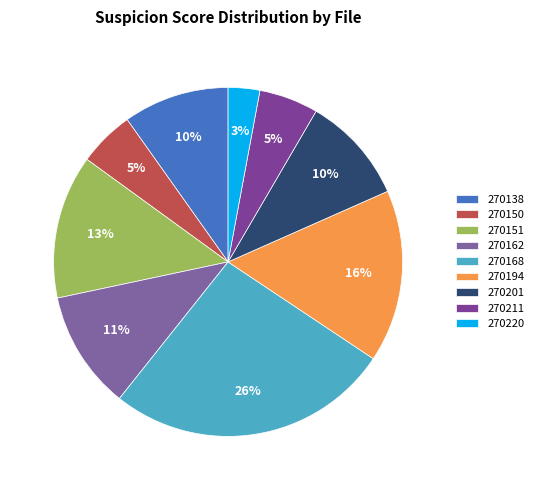

Count the number of slices in the pie.

9